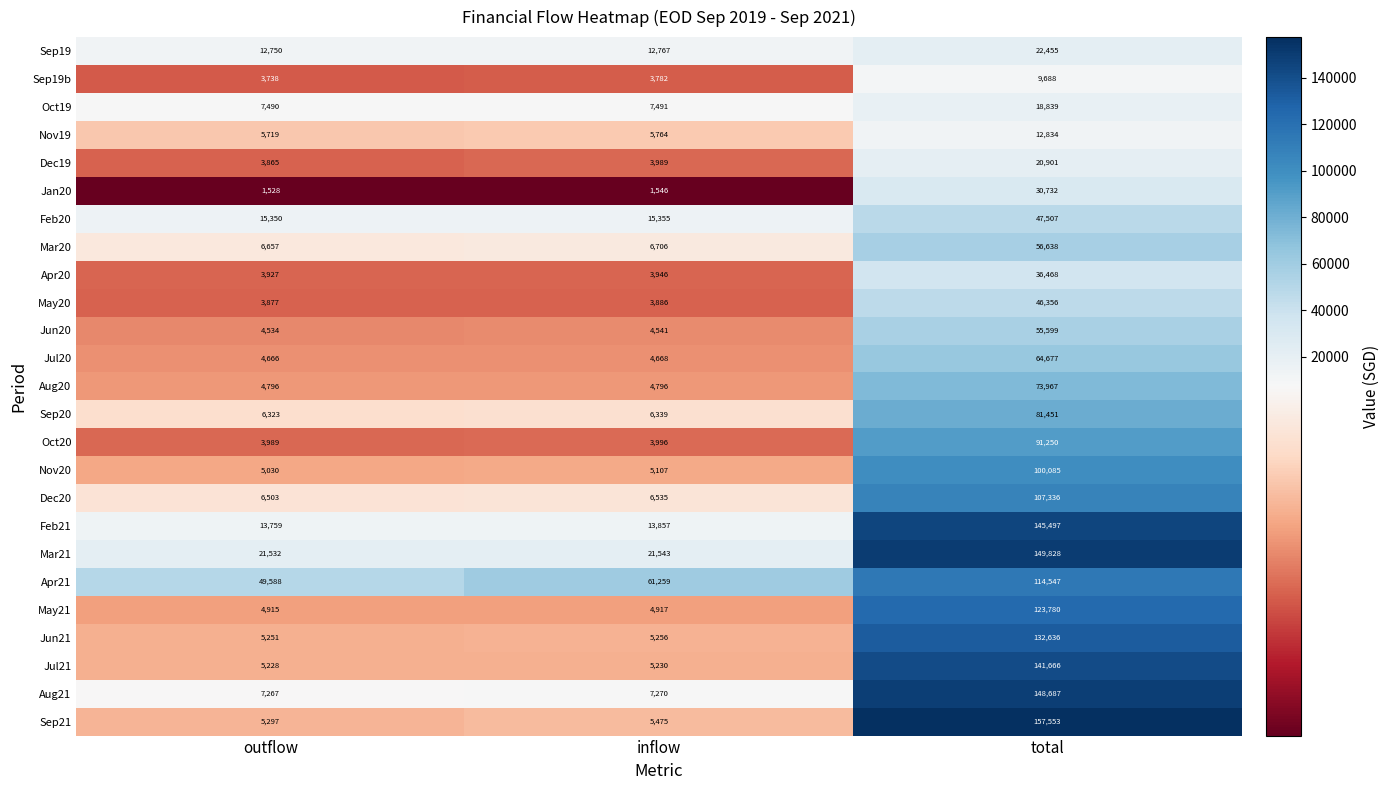

At which category is the sum across all series the highest?

total